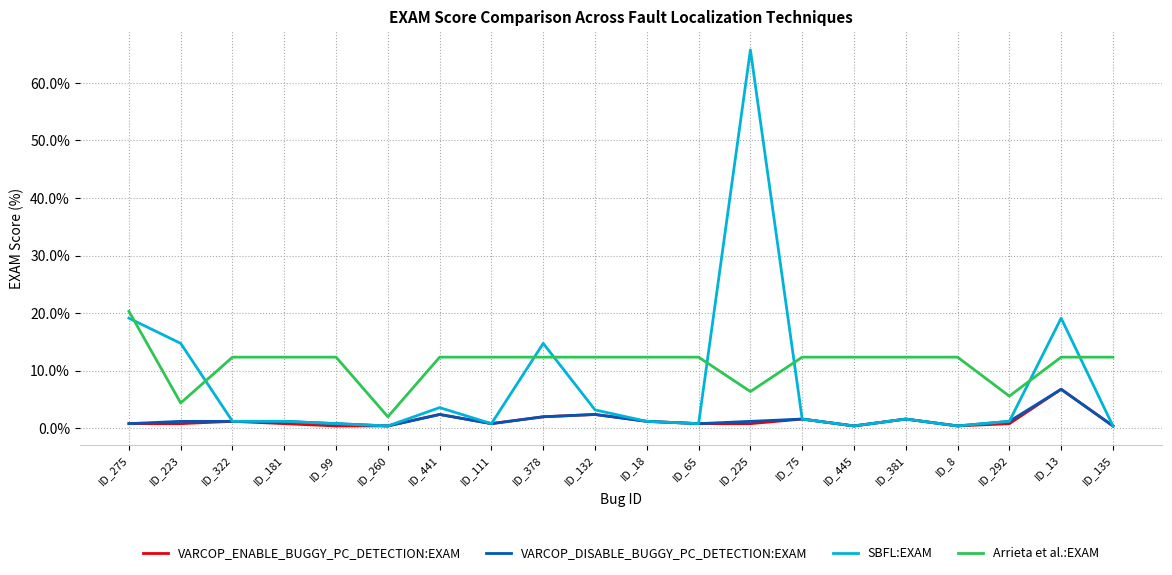

What is the average value of the VARCOP_DISABLE_BUGGY_PC_DETECTION:EXAM series?

1.4